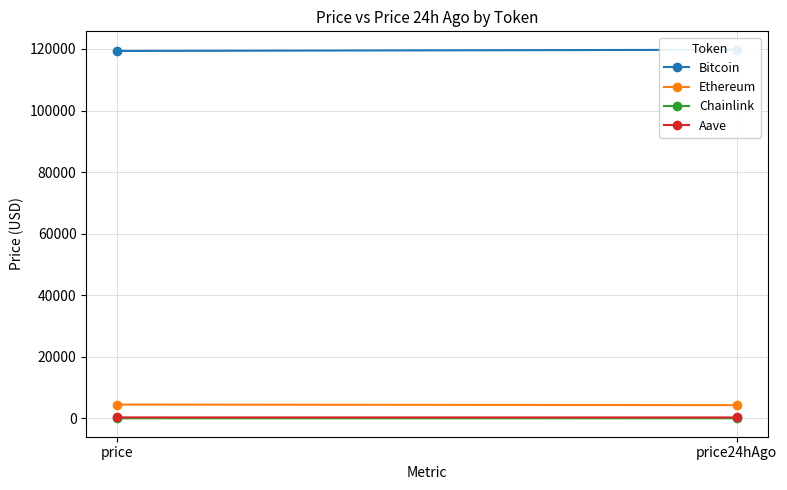

Which has a higher value, price or price24hAgo?

price24hAgo